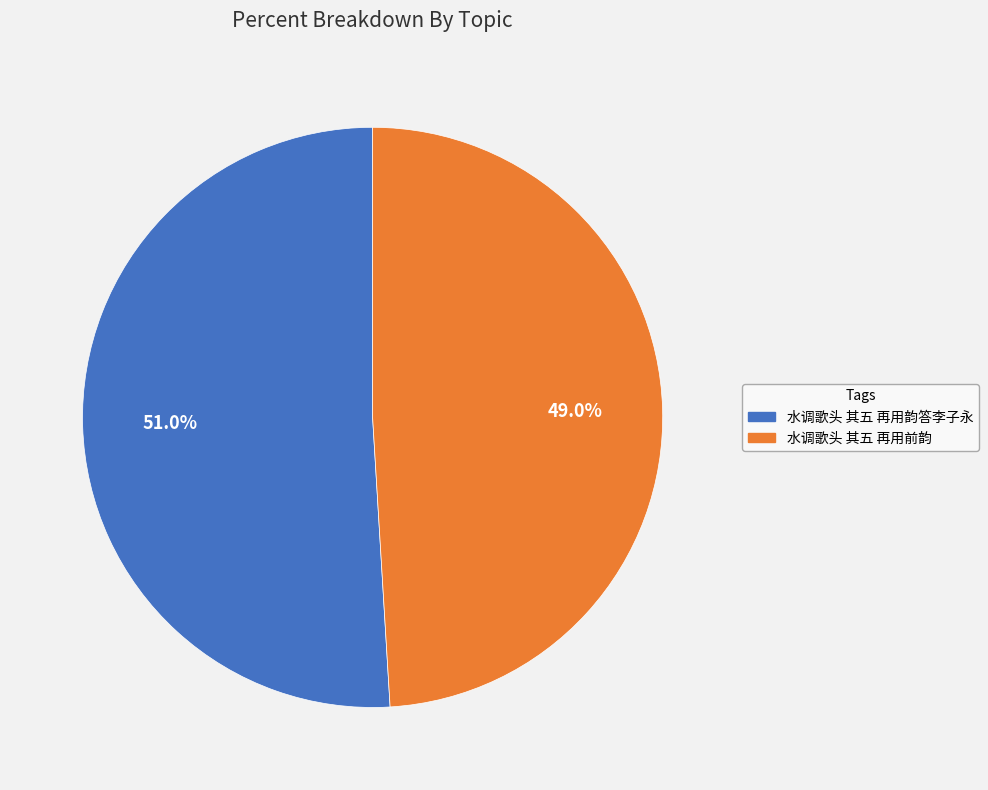

What percentage is the 水调歌头 其五 再用前韵 slice, to the nearest percent?

49%